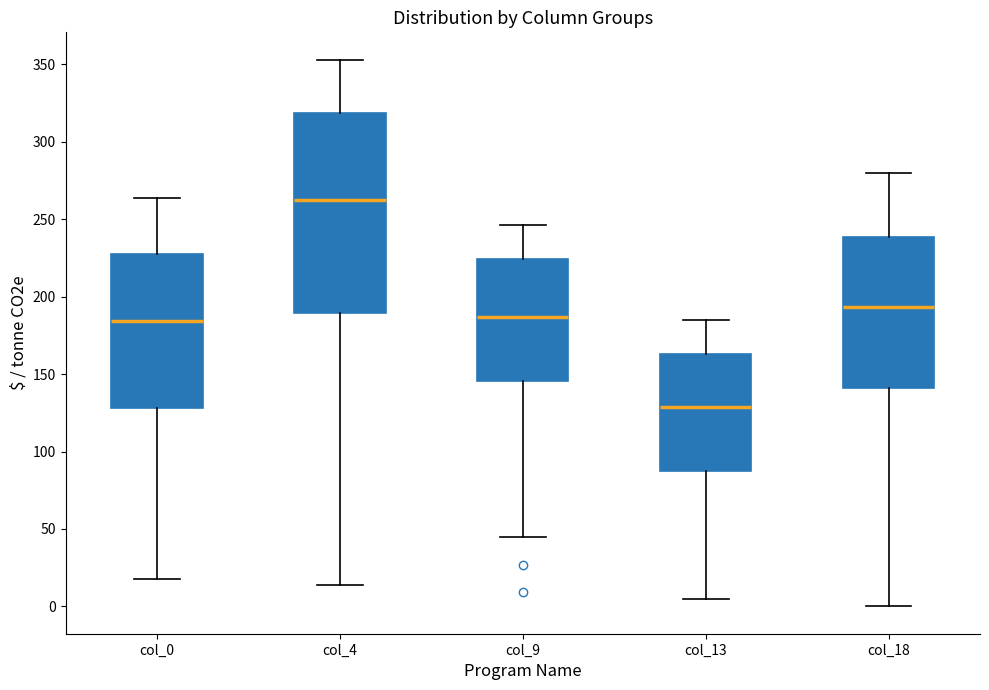

Reading left to right, transcribe this box plot: for each box, give where its median line is, the range the box spans, and where its two whiskers end, as read against the y-axis. The values are not printed on the chart, so give them approximately, as read against the axis.

col_0: median 185, box 130 to 225, whiskers 20 to 265
col_4: median 265, box 190 to 320, whiskers 15 to 355
col_9: median 185, box 145 to 225, whiskers 45 to 245
col_13: median 130, box 90 to 165, whiskers 5 to 185
col_18: median 195, box 140 to 240, whiskers 0 to 280